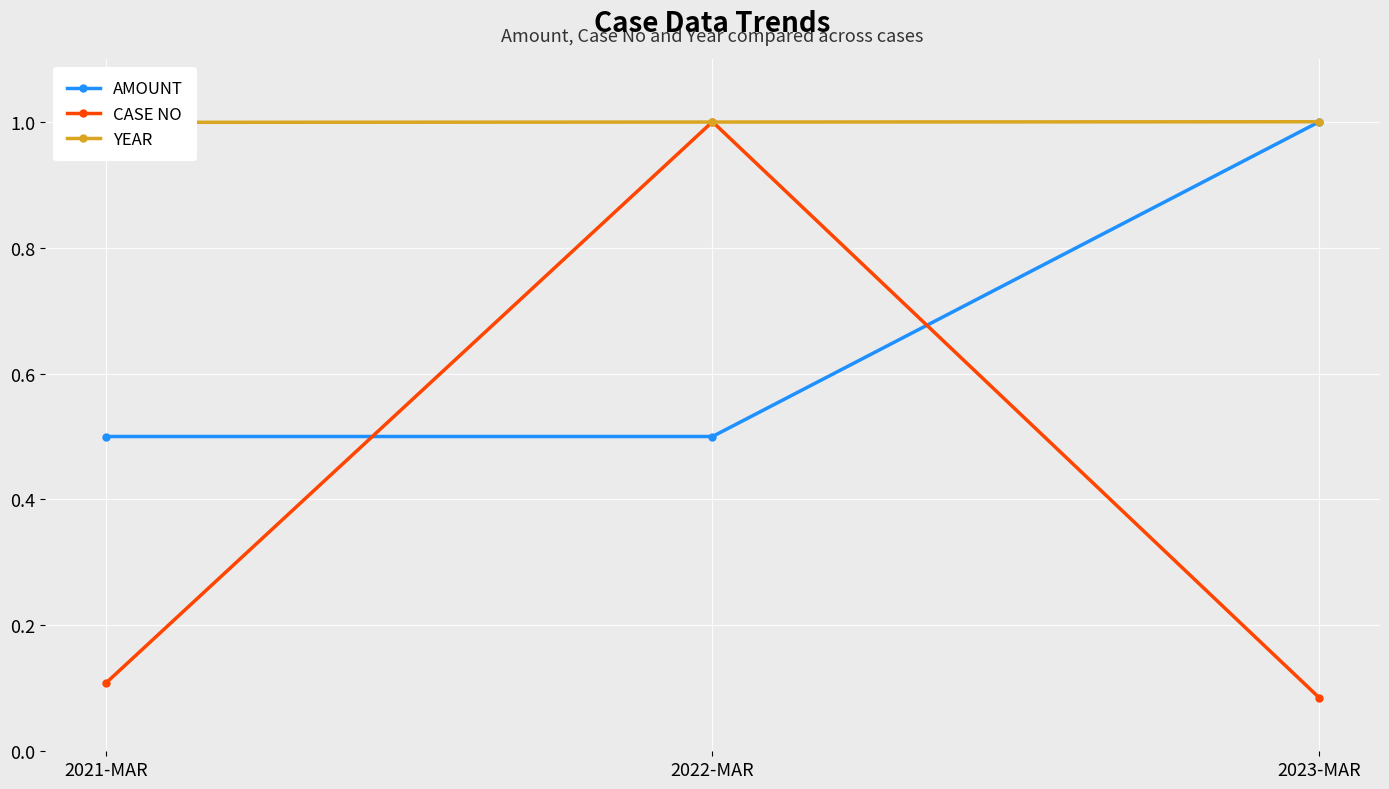

What is the spread (max minus min) of values at 2022-MAR?

0.5